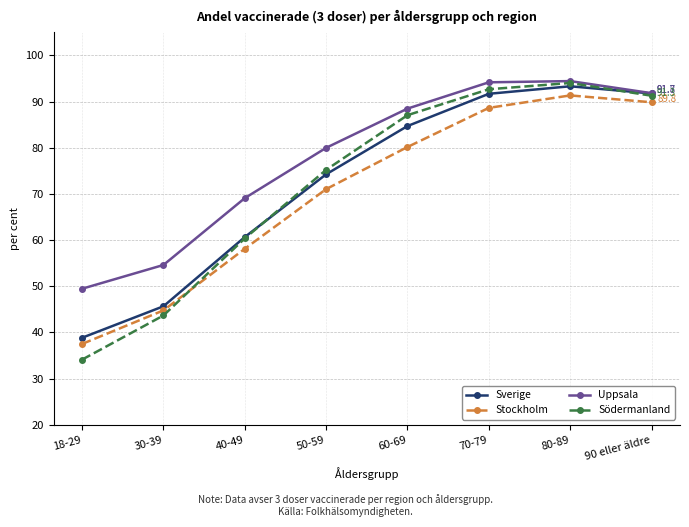

What is the difference between the highest and lowest values at 30-39?

10.9